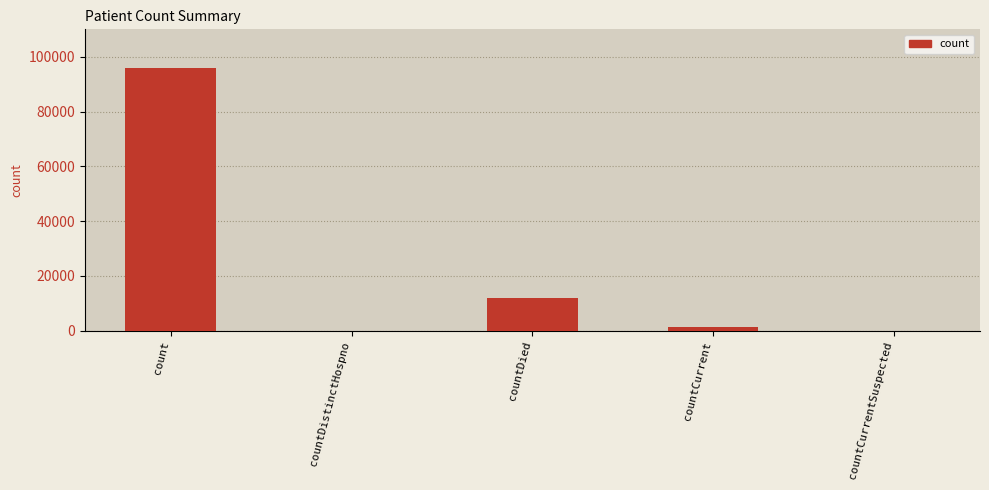

Reading right to left, transcribe all the data shown in this chart.

0	1234	11899	0	95905